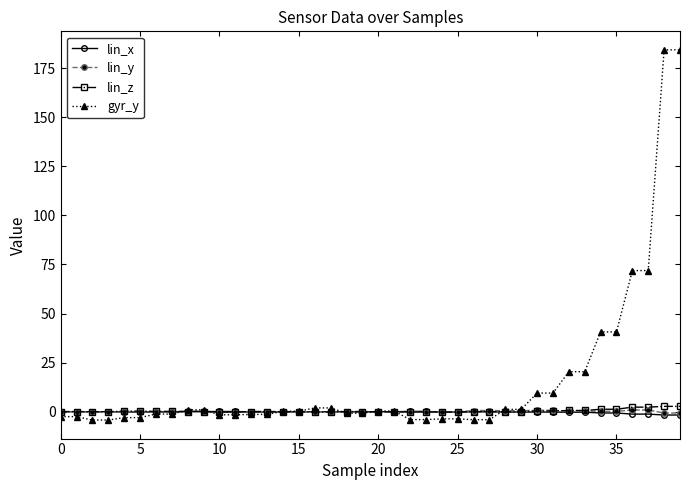

Which series has the widest spread of values?

gyr_y